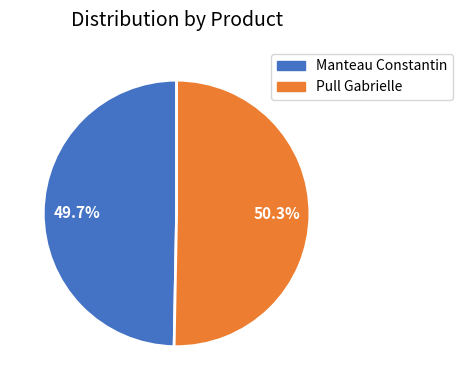

What is the smallest slice in the pie chart?

Manteau Constantin